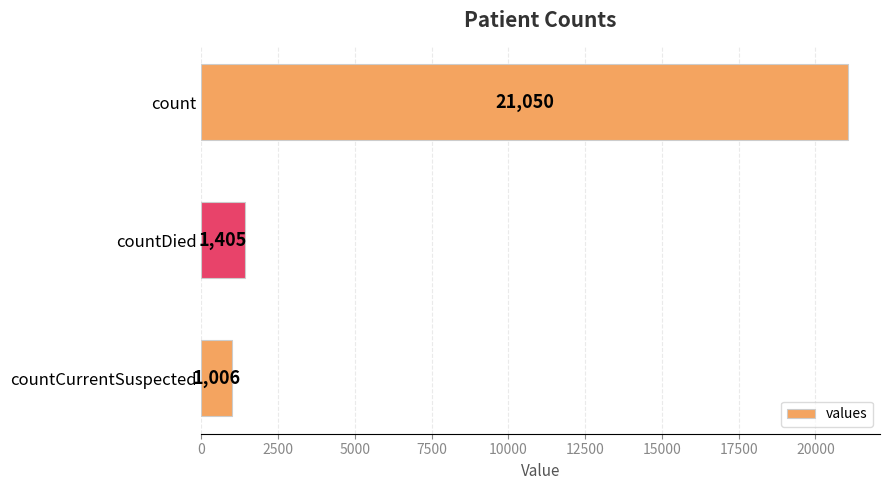

What is the average value?

7820